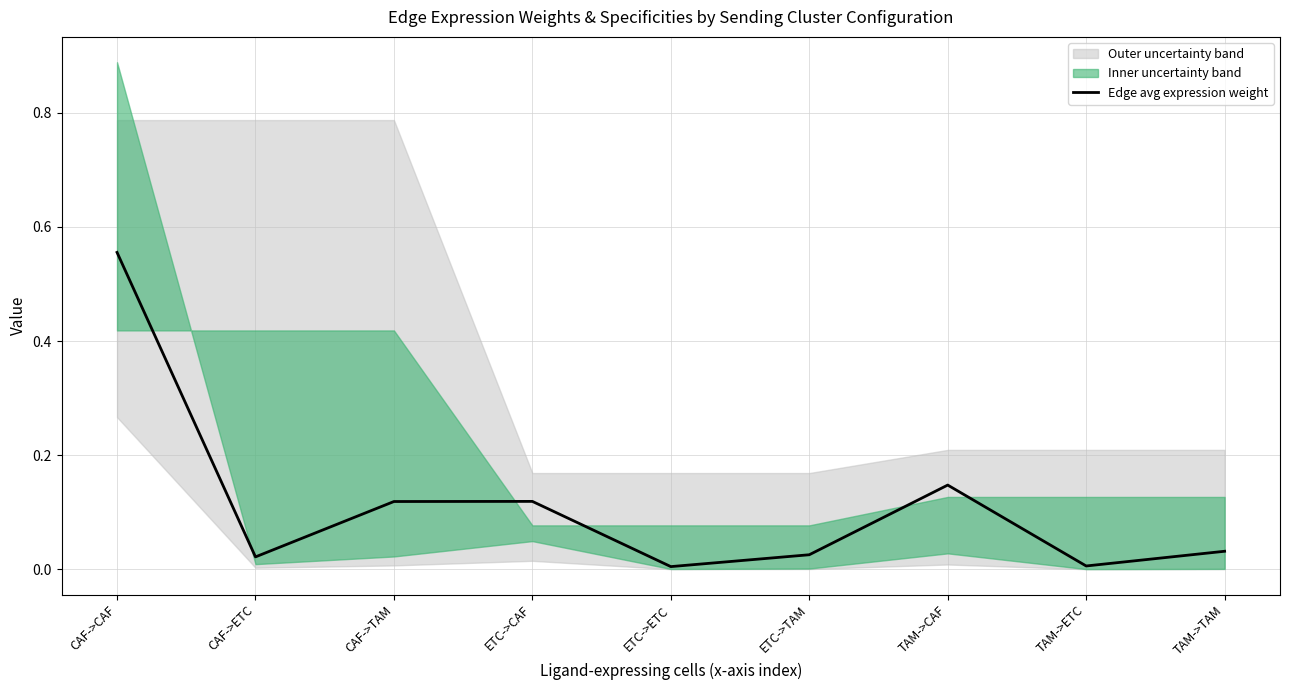

What is the label of the 2nd point from the right?

TAM->ETC